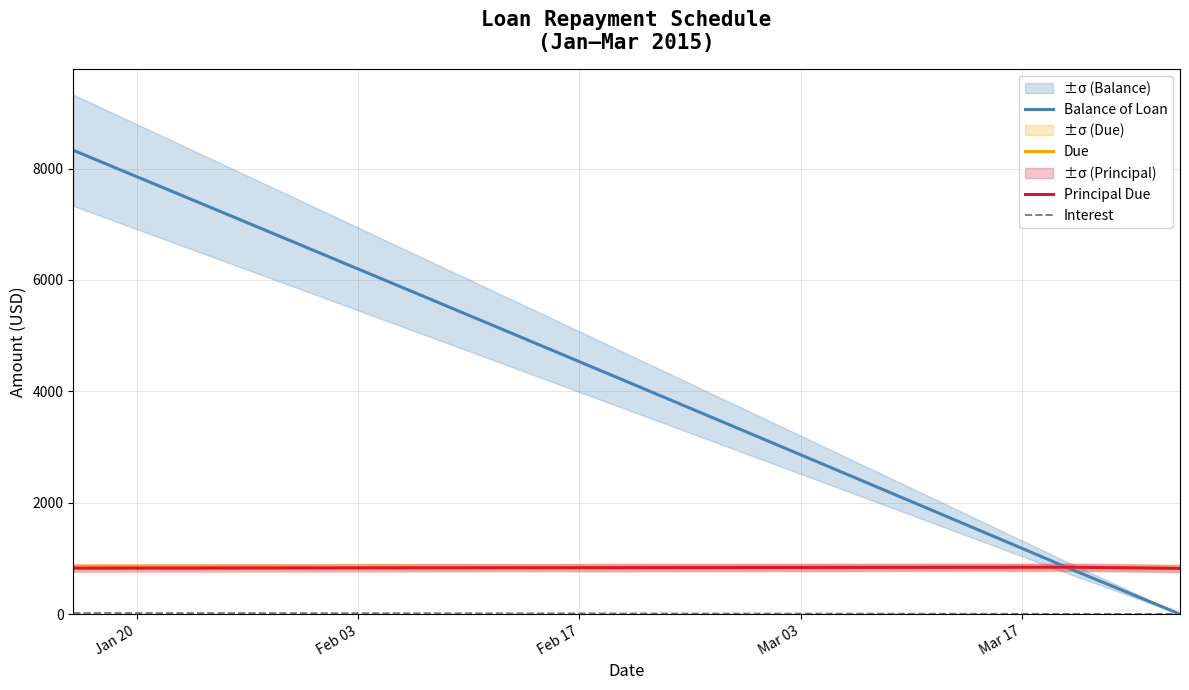

What is the minimum value for Principal Due?

820.3